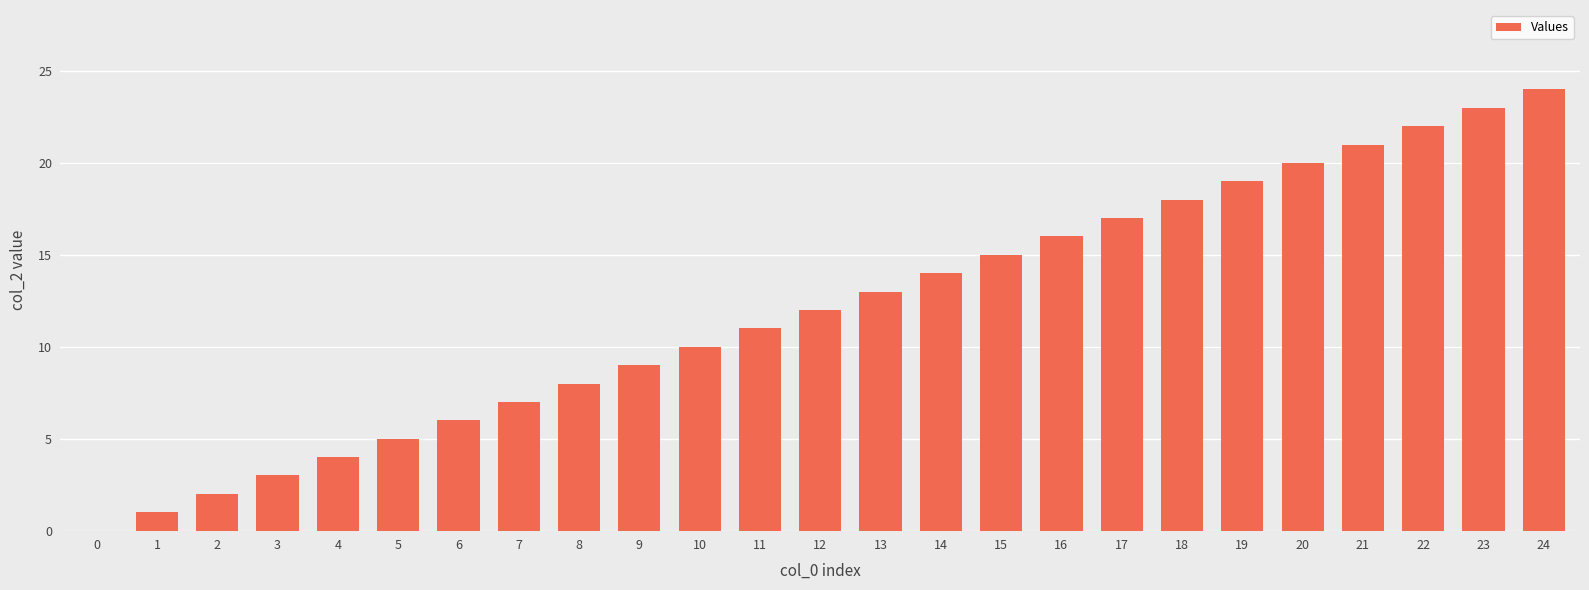

Reading right to left, transcribe all the data shown in this chart.

24	23	22	21	20	19	18	17	16	15	14	13	12	11	10	9	8	7	6	5	4	3	2	1	0